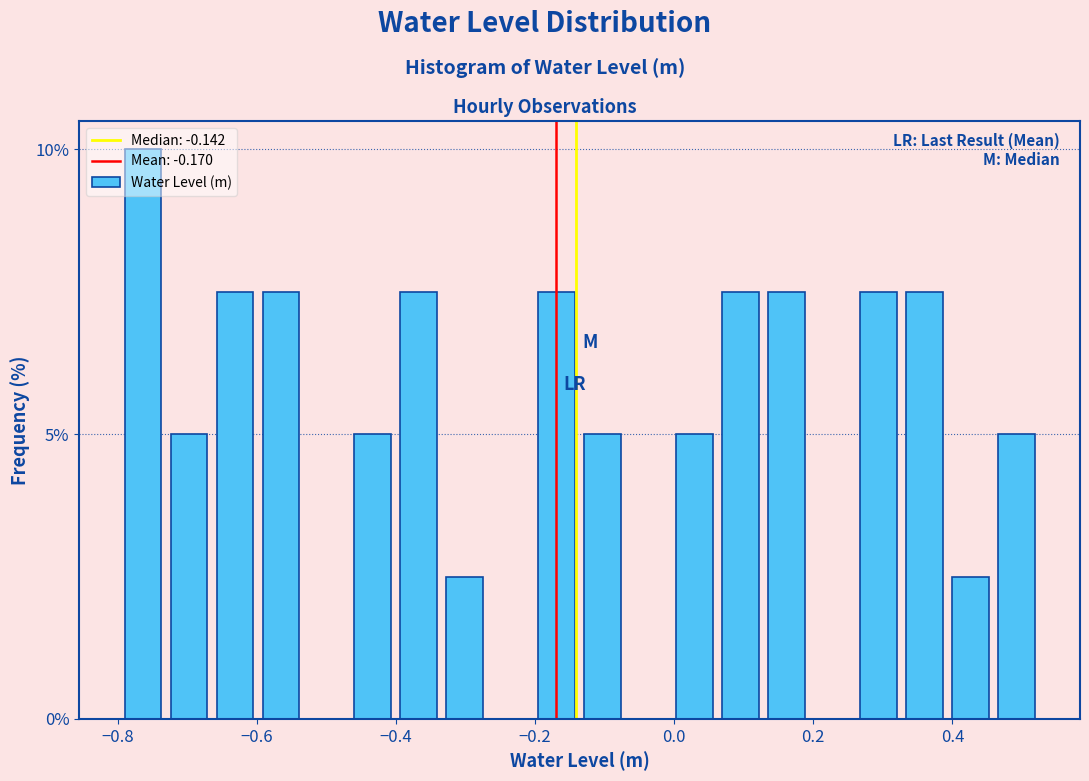

Read against the x-axis, roughly where is the centre of the tallest bar?

-0.76